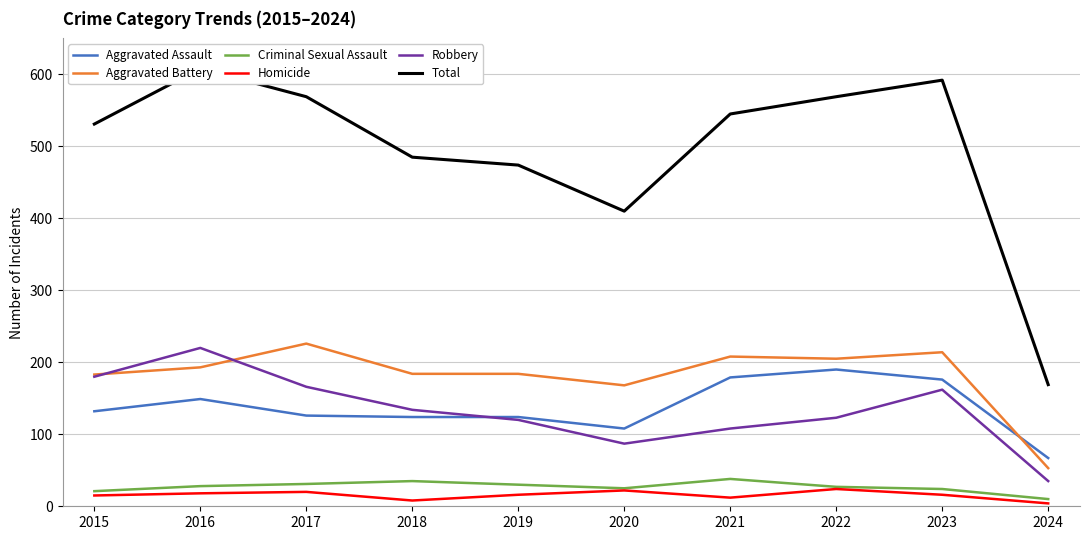

What value does the Total series have at 2023, to the nearest 10?

590